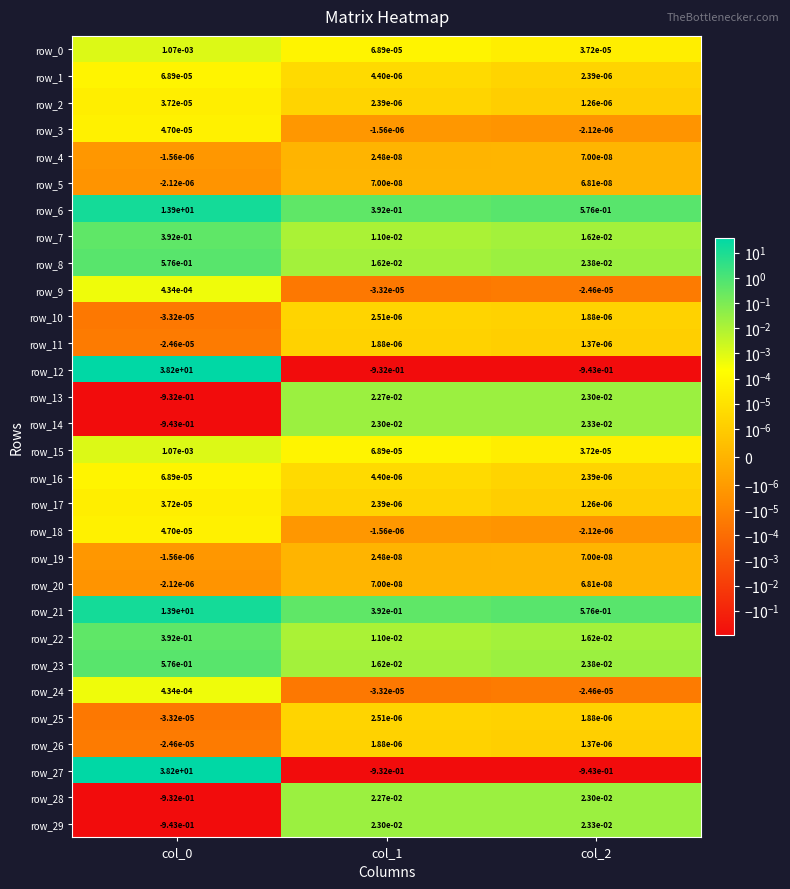

Is the value of row_4 at col_1 greater than the value of row_29 at col_0?

Yes